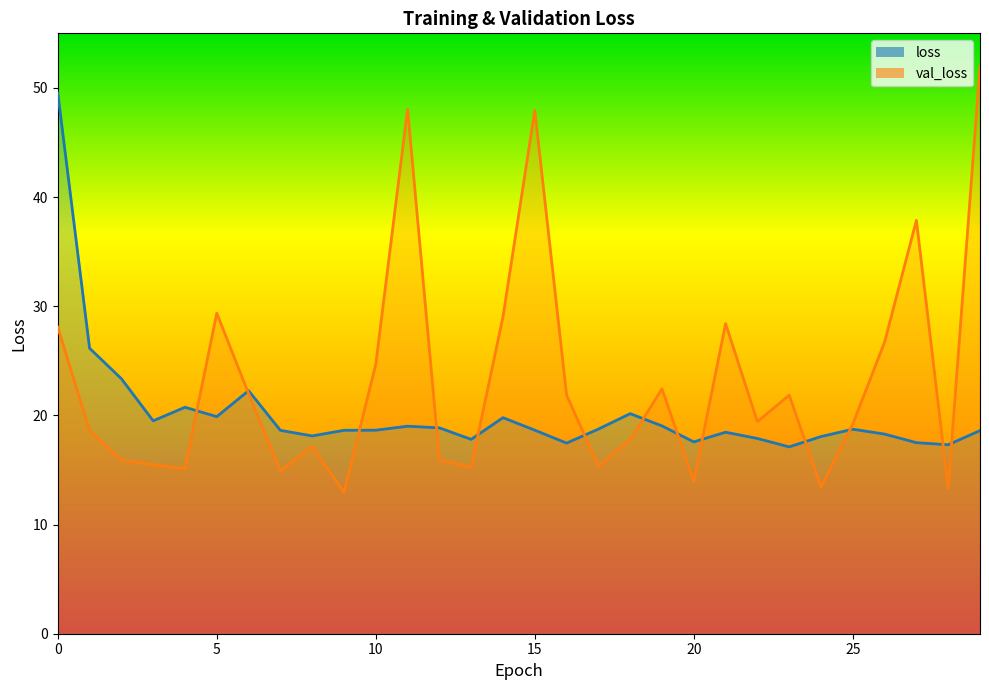

List the series in order of their peak value, highest first.

val_loss, loss